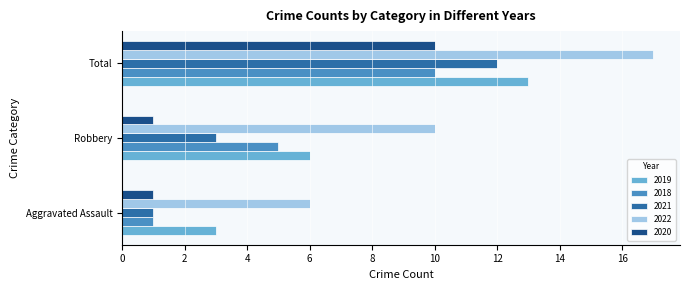

What is the average value of the 2020 series?

4